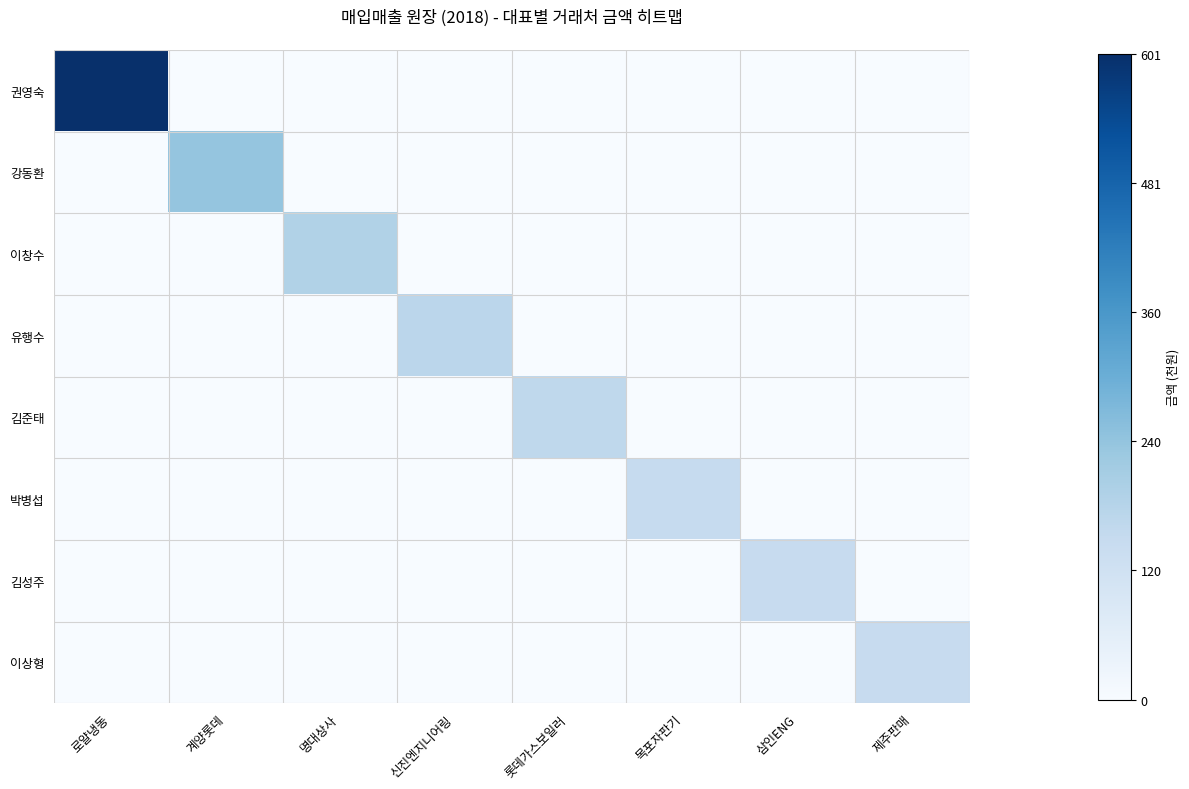

What is the total value across all series at 제주판매?

147.5